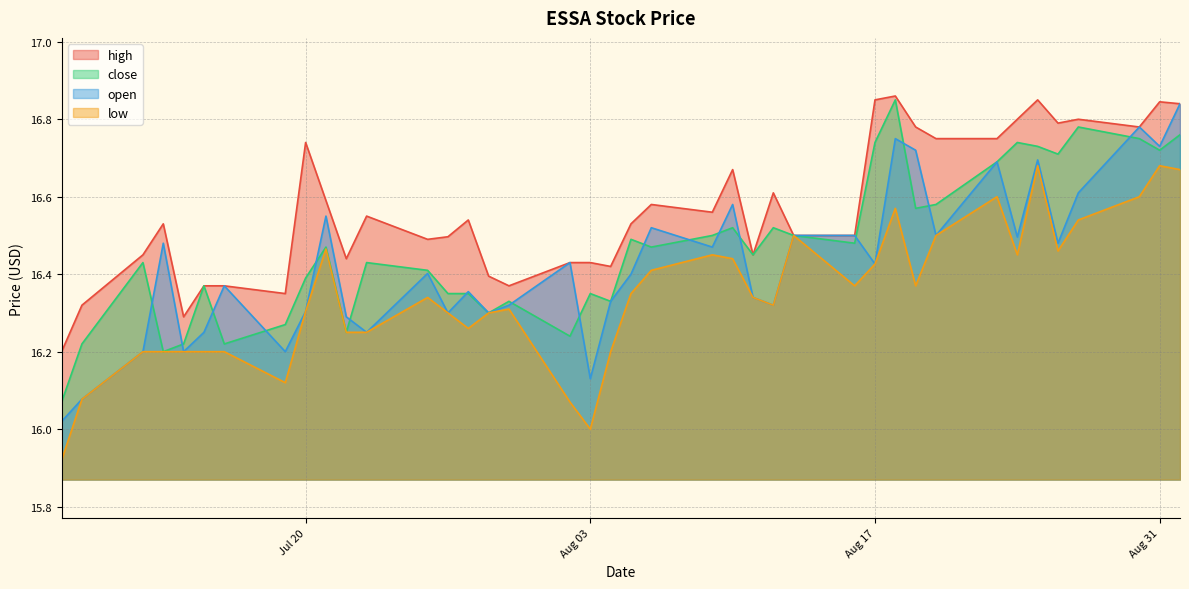

True or false: low has a value of 16.5 at 2021-07-21.

True